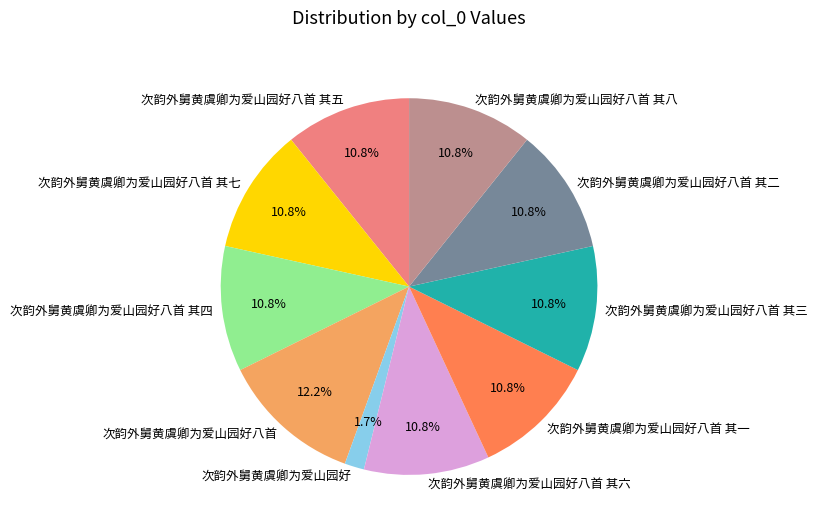

Which has a higher value, 次韵外舅黄虞卿为爱山园好 or 次韵外舅黄虞卿为爱山园好八首 其七?

次韵外舅黄虞卿为爱山园好八首 其七